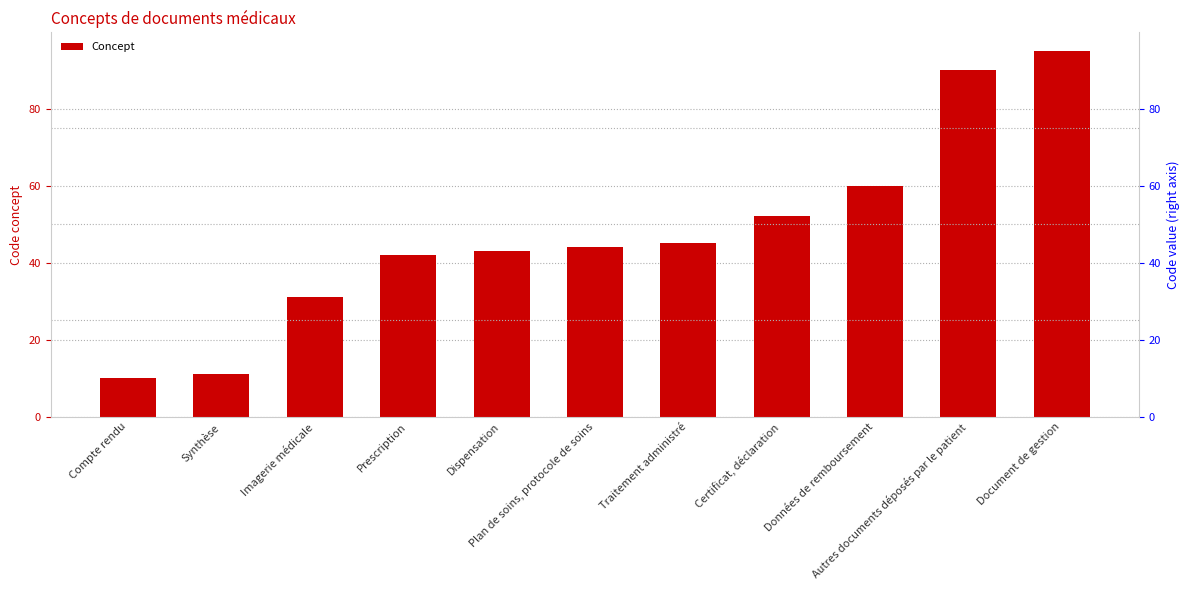

How many bars are there in total?

11